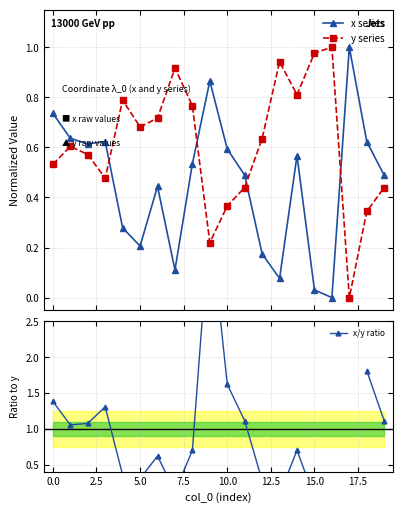

True or false: x series and y series cross at least once.

True